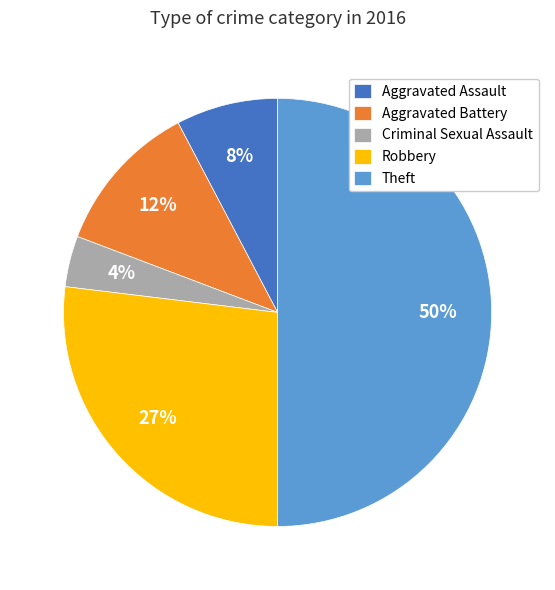

Is the sum of Robbery and Aggravated Battery greater than half?

No